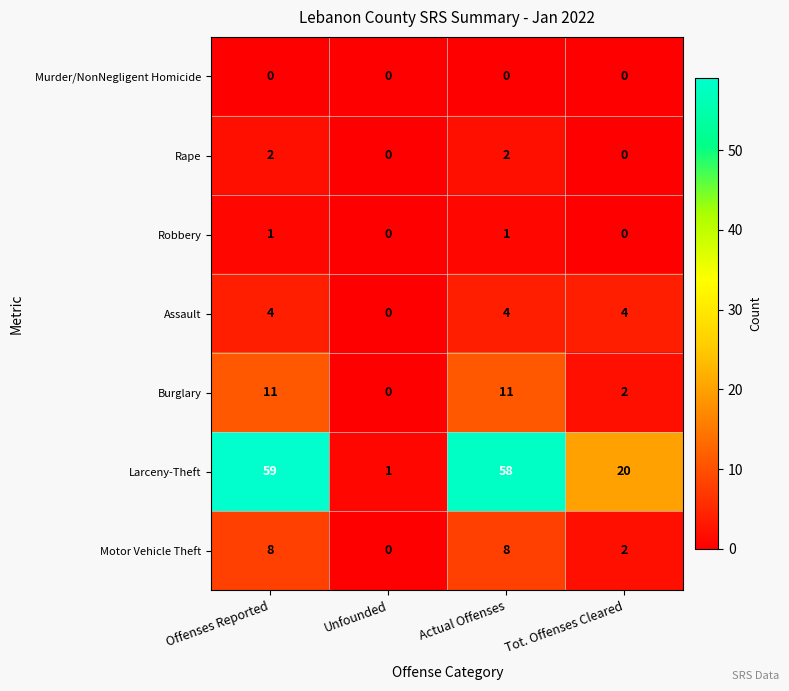

Which series has the largest total across all categories?

Larceny-Theft